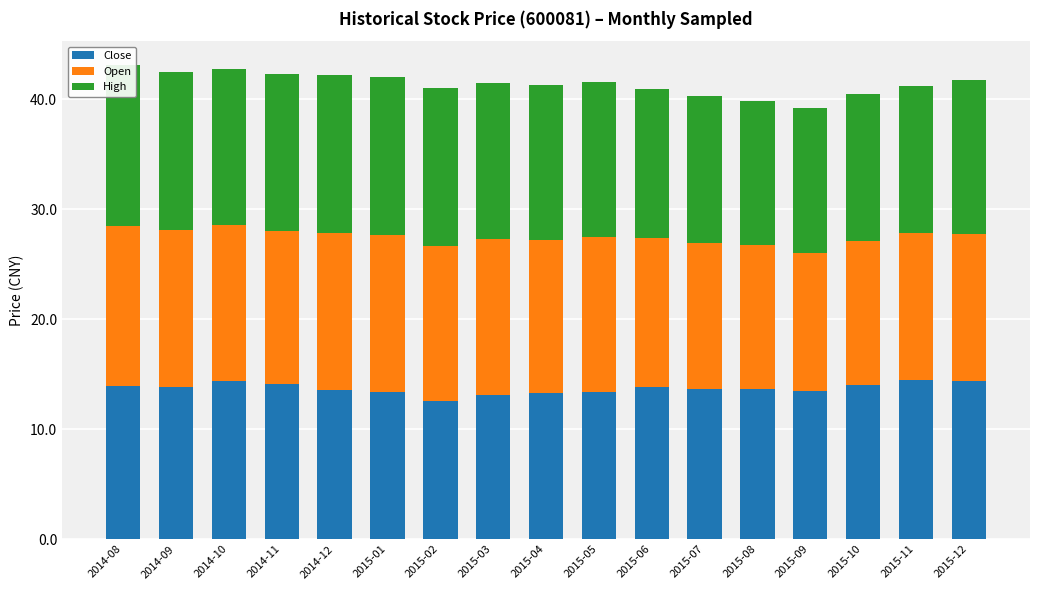

What is the sum of all Open values?

234.1